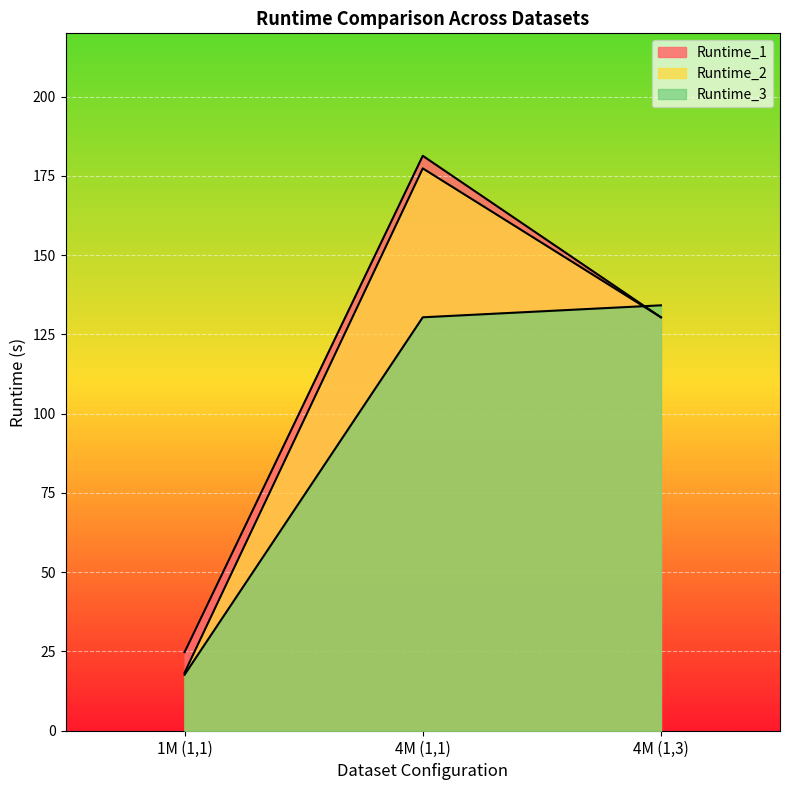

What is the approximate value of Runtime_1 at 1M (1,1)?

24.8